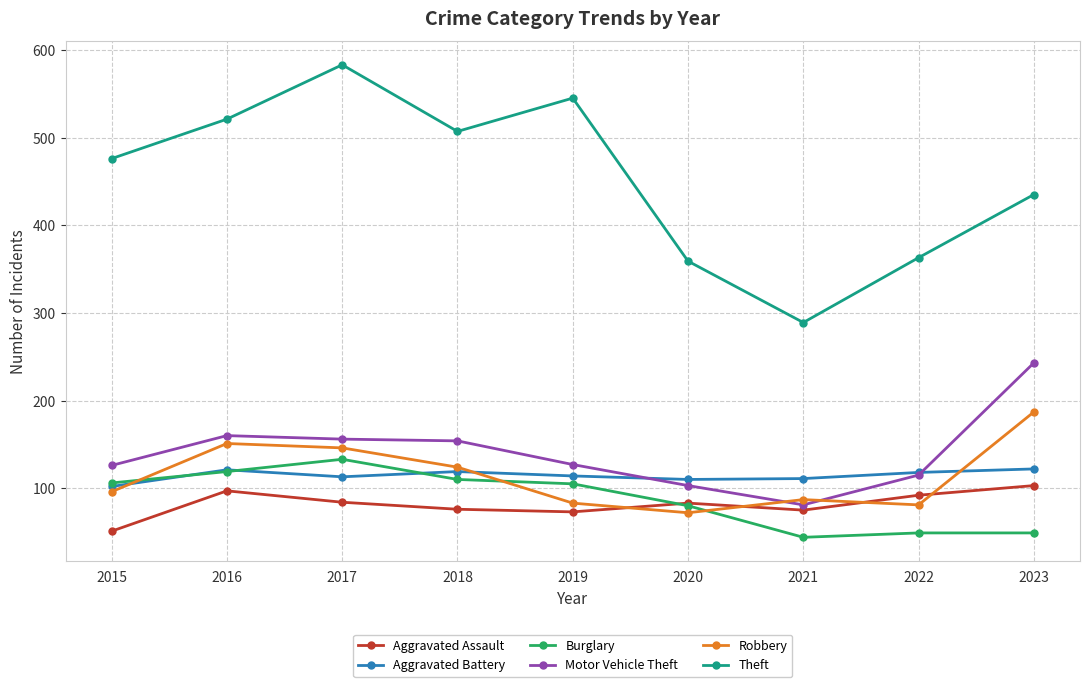

At which label does Burglary first exceed 105?

2015